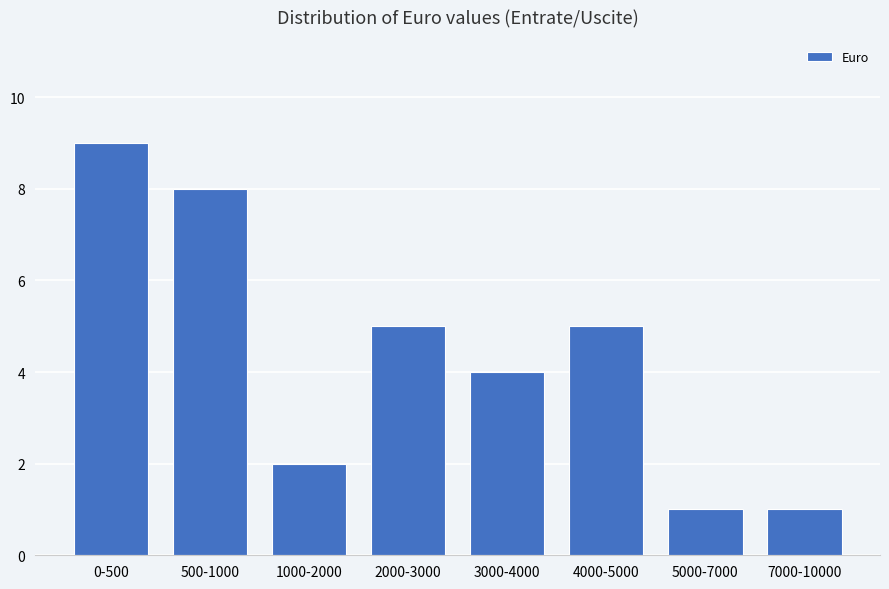

Reading left to right, transcribe all the data shown in this chart.

0-500=9	500-1000=8	1000-2000=2	2000-3000=5	3000-4000=4	4000-5000=5	5000-7000=1	7000-10000=1